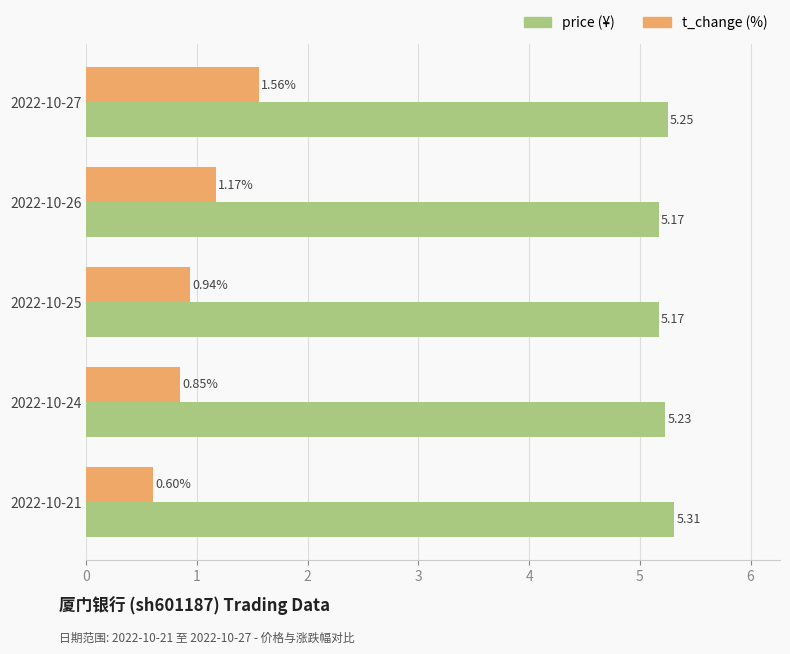

What is the spread (max minus min) of values at 2022-10-27?

3.7